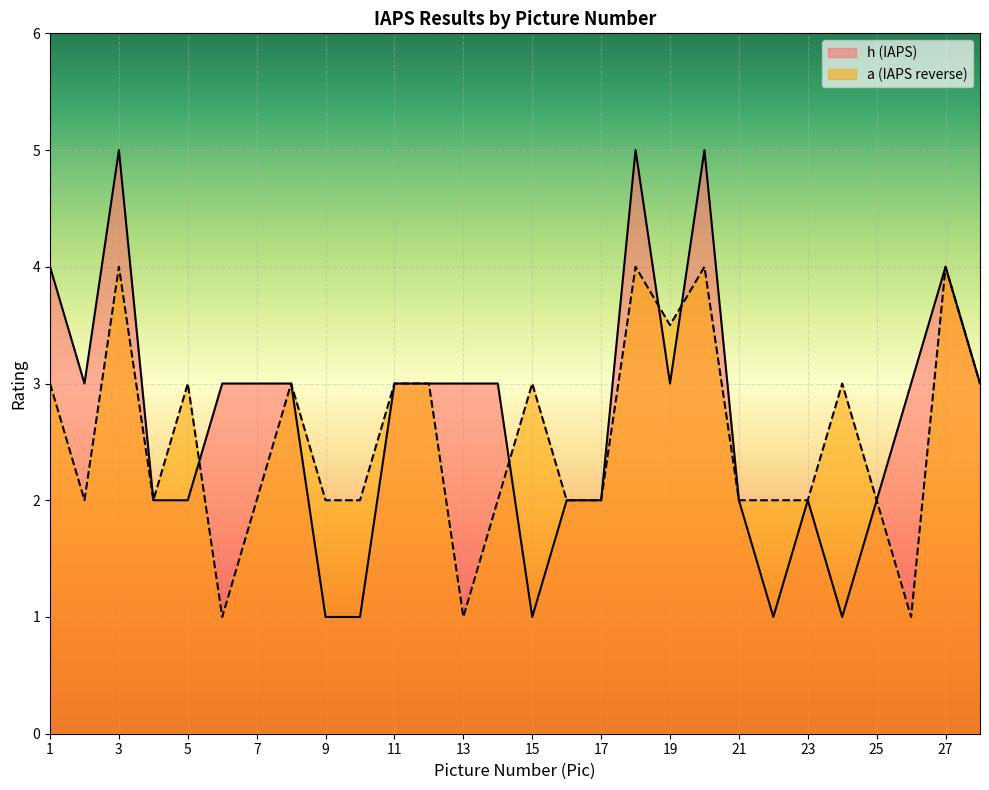

What is the difference between the a (IAPS reverse) values at 7 and 11?

1.0